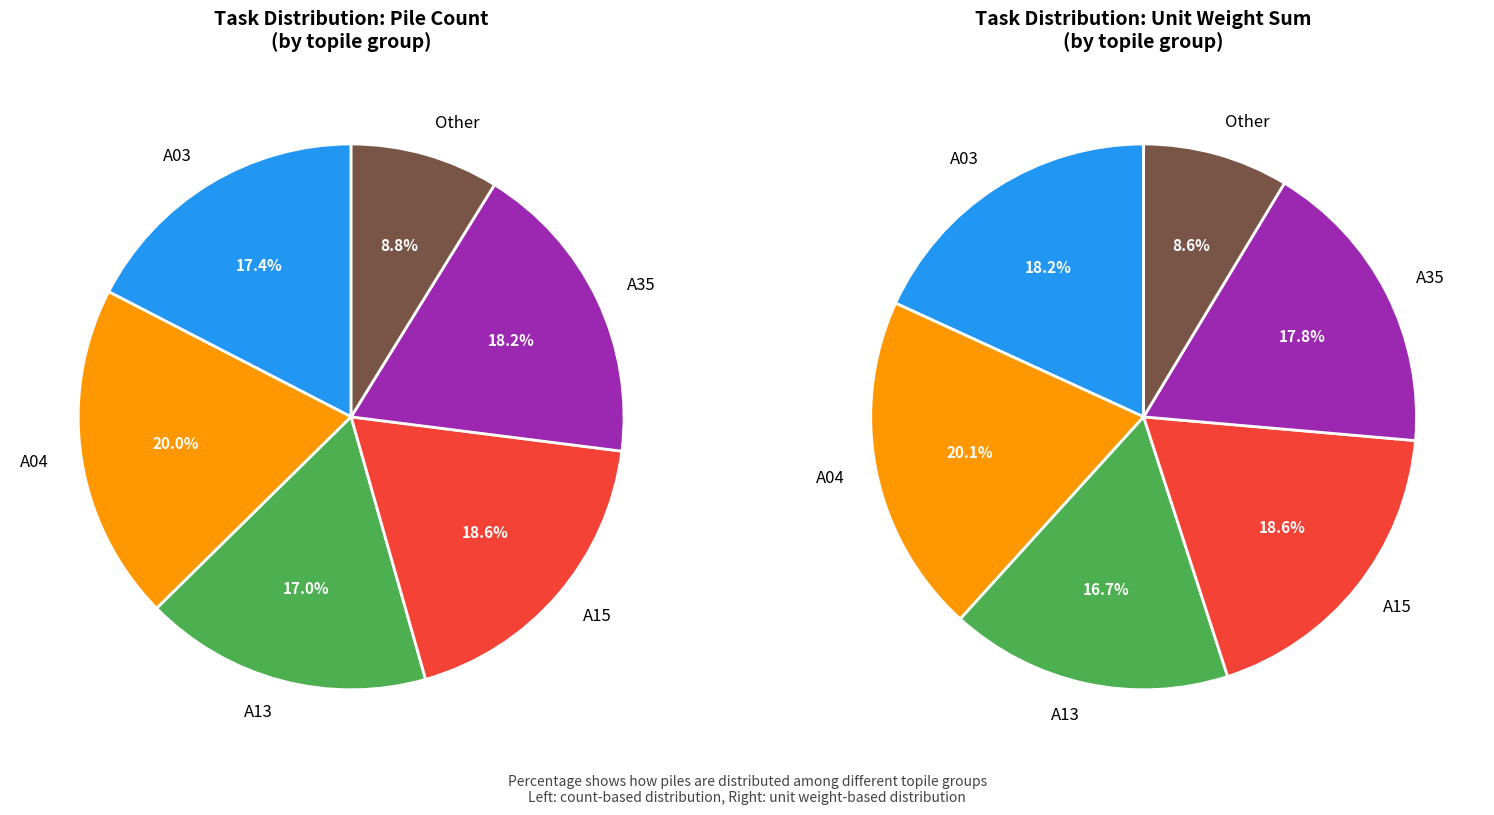

Rank the categories by value from highest to lowest.

A04, A15, A35, A03, A13, Other